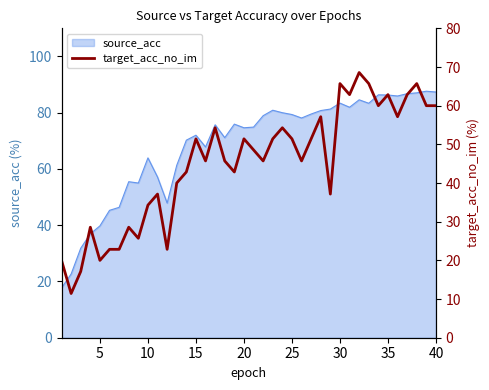

What is the maximum value for source_acc?

87.6